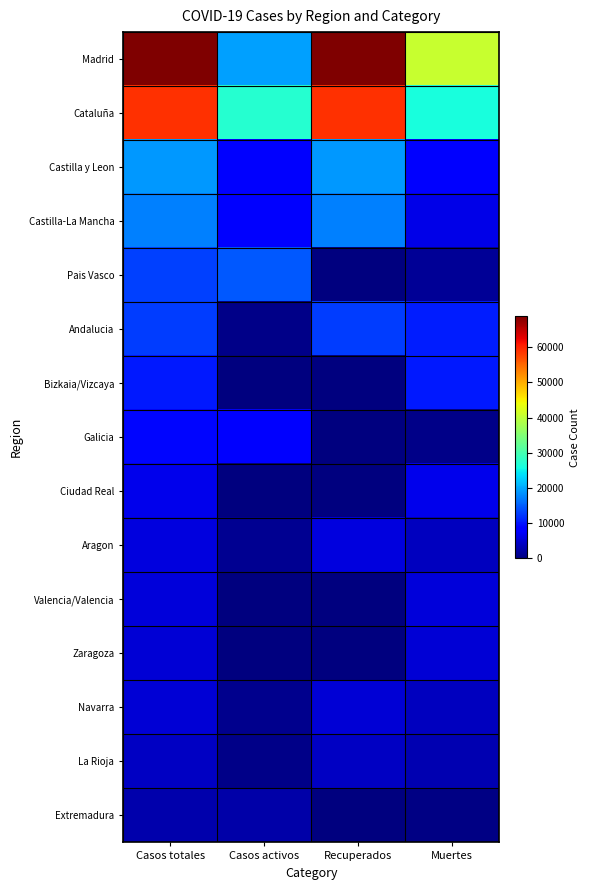

How many categories are shown in the chart?

4